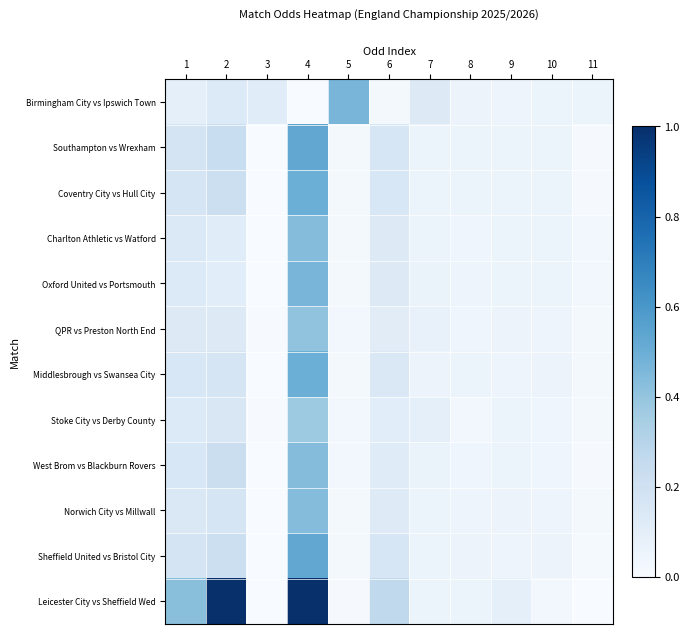

Reading left to right, what are all the values shown in this chart?

Birmingham City vs Ipswich Town: 1=0.1	2=0.1	3=0.1	4=0.0	5=0.5	6=0.0	7=0.1	8=0.1	9=0.0	10=0.1	11=0.1
Southampton vs Wrexham: 1=0.2	2=0.2	3=0.0	4=0.5	5=0.0	6=0.2	7=0.1	8=0.1	9=0.1	10=0.1	11=0.0
Coventry City vs Hull City: 1=0.2	2=0.2	3=0.0	4=0.5	5=0.0	6=0.2	7=0.1	8=0.1	9=0.1	10=0.1	11=0.0
Charlton Athletic vs Watford: 1=0.1	2=0.1	3=0.0	4=0.4	5=0.0	6=0.1	7=0.1	8=0.0	9=0.1	10=0.1	11=0.0
Oxford United vs Portsmouth: 1=0.1	2=0.1	3=0.0	4=0.5	5=0.0	6=0.1	7=0.1	8=0.0	9=0.1	10=0.1	11=0.0
QPR vs Preston North End: 1=0.1	2=0.1	3=0.0	4=0.4	5=0.0	6=0.1	7=0.1	8=0.0	9=0.1	10=0.0	11=0.0
Middlesbrough vs Swansea City: 1=0.2	2=0.2	3=0.0	4=0.5	5=0.0	6=0.1	7=0.1	8=0.1	9=0.0	10=0.1	11=0.0
Stoke City vs Derby County: 1=0.1	2=0.1	3=0.0	4=0.4	5=0.0	6=0.1	7=0.1	8=0.0	9=0.1	10=0.0	11=0.0
West Brom vs Blackburn Rovers: 1=0.2	2=0.2	3=0.0	4=0.4	5=0.0	6=0.1	7=0.1	8=0.0	9=0.1	10=0.0	11=0.0
Norwich City vs Millwall: 1=0.1	2=0.2	3=0.0	4=0.4	5=0.0	6=0.1	7=0.1	8=0.0	9=0.1	10=0.0	11=0.0
Sheffield United vs Bristol City: 1=0.2	2=0.2	3=0.0	4=0.5	5=0.0	6=0.2	7=0.1	8=0.1	9=0.0	10=0.1	11=0.0
Leicester City vs Sheffield Wed: 1=0.4	2=1.0	3=0.0	4=1.0	5=0.0	6=0.3	7=0.1	8=0.1	9=0.1	10=0.0	11=0.0